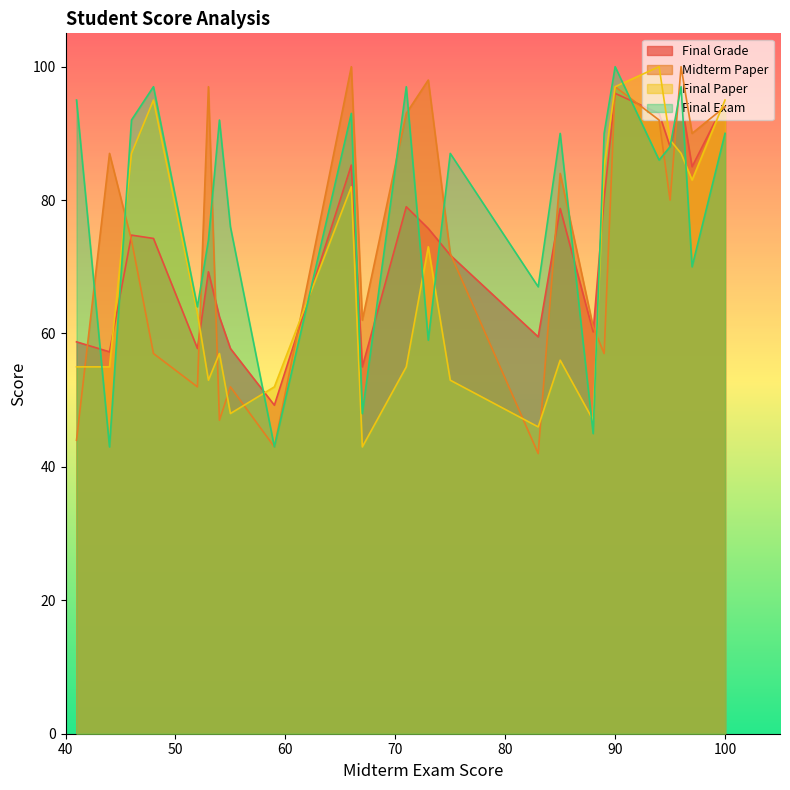

Count the number of data series in this chart.

4